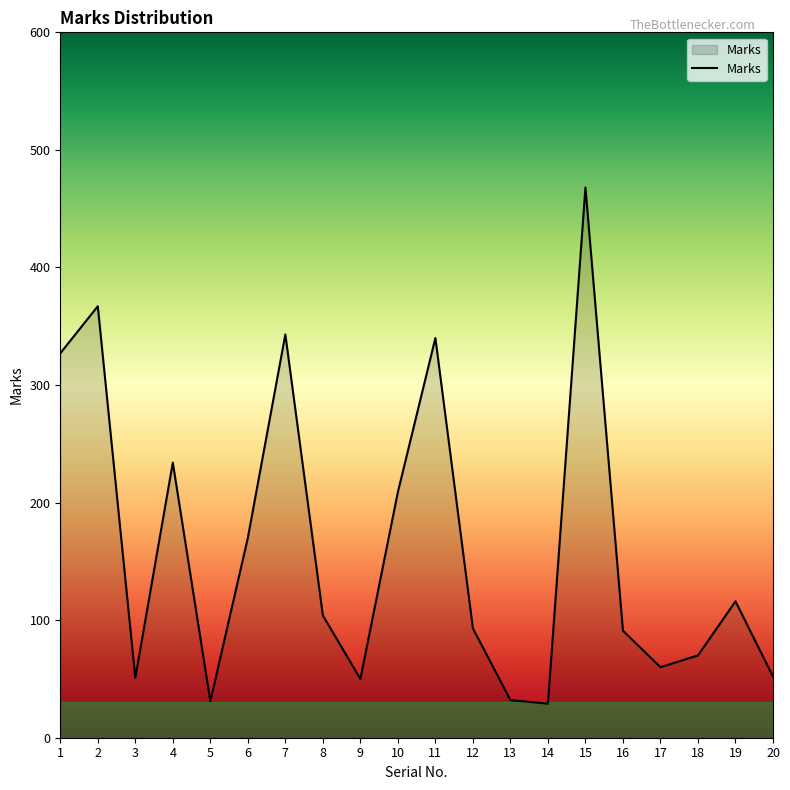

What is the sum of all values?

3237